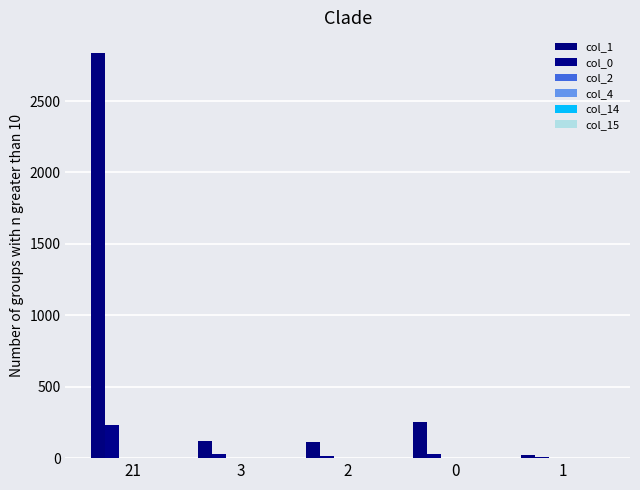

Reading right to left, transcribe all the data shown in this chart.

col_1: 22	256	115	119	2839
col_0: 5	31	13	27	231
col_2: 0	0	0	1	0
col_4: 0	0	0	0	1
col_14: 0	0	0	0	1
col_15: 0	0	0	0	1